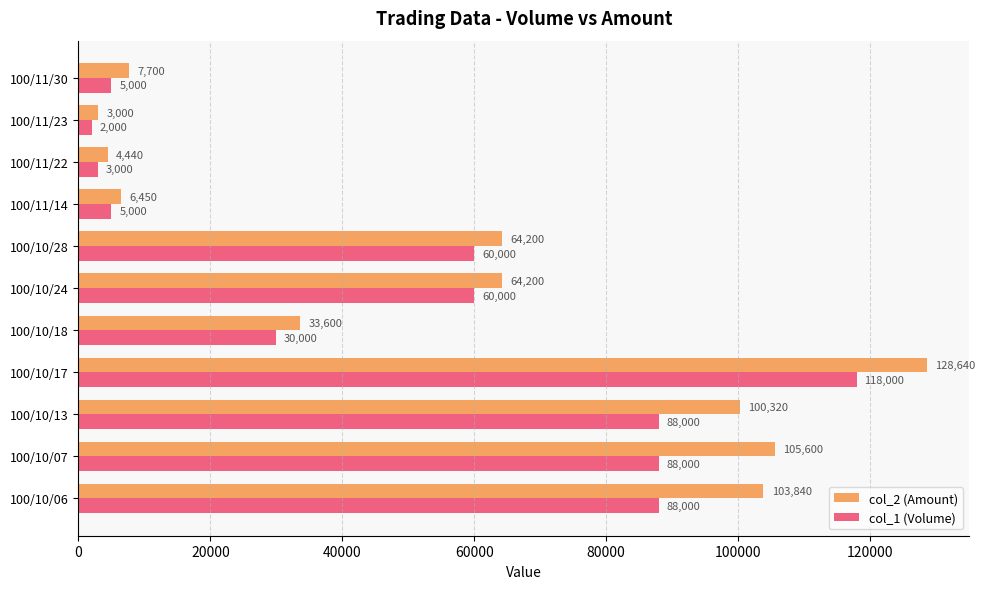

At which category does the chart reach its minimum across all series?

100/11/23